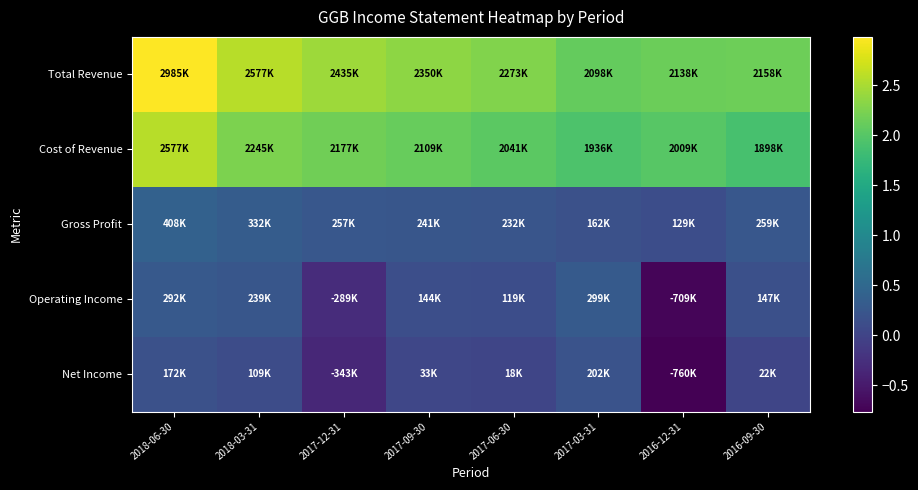

What is the smallest value displayed?

-760200